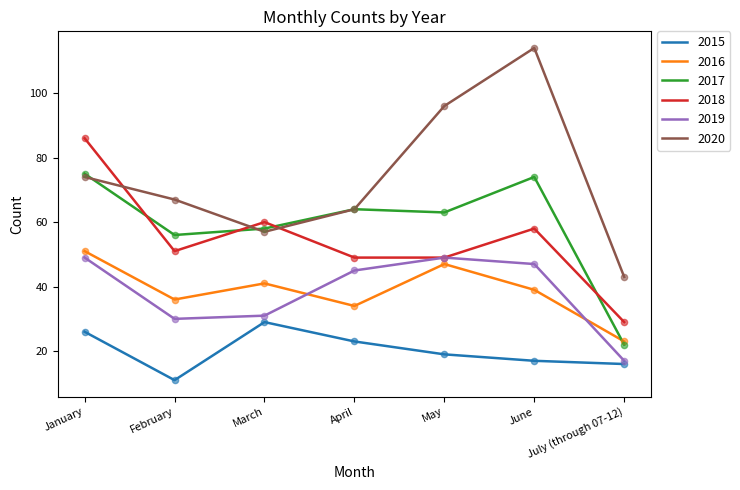

Which series changed the most between March and July (through 07-12)?

2017